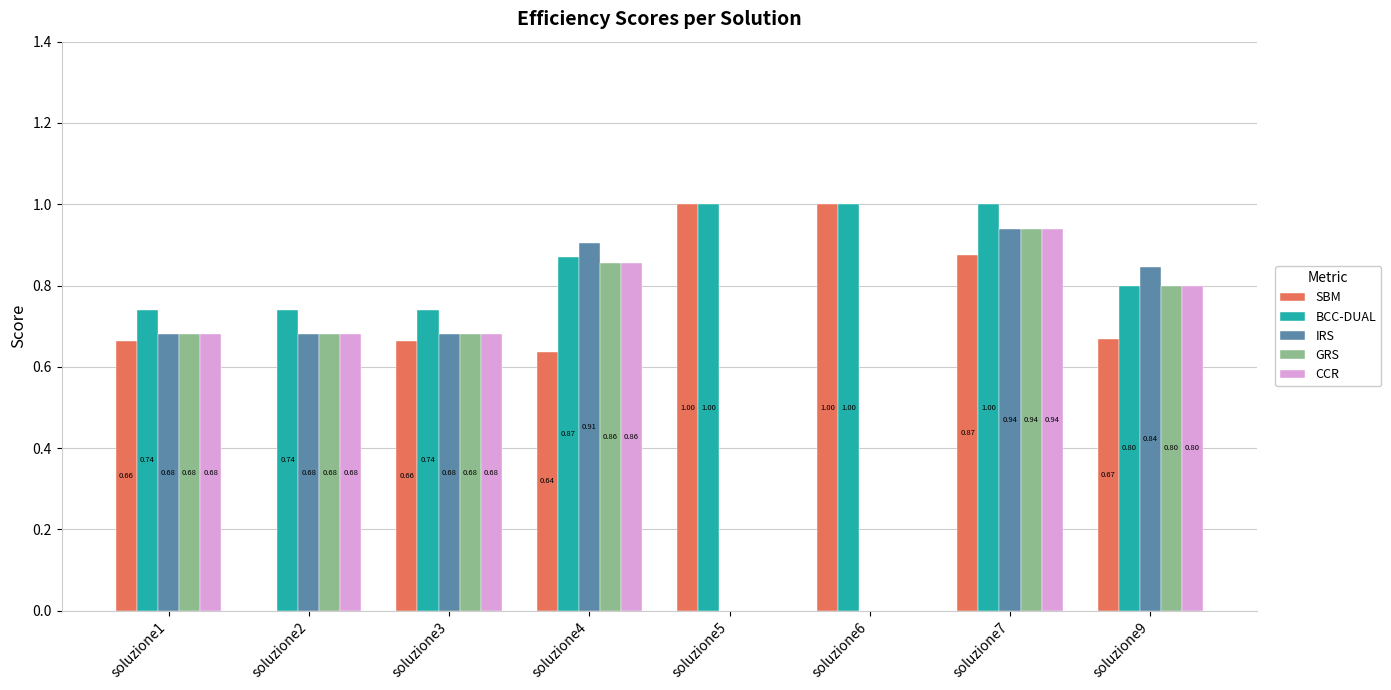

What are all the series names shown in the legend?

SBM, BCC-DUAL, IRS, GRS, CCR